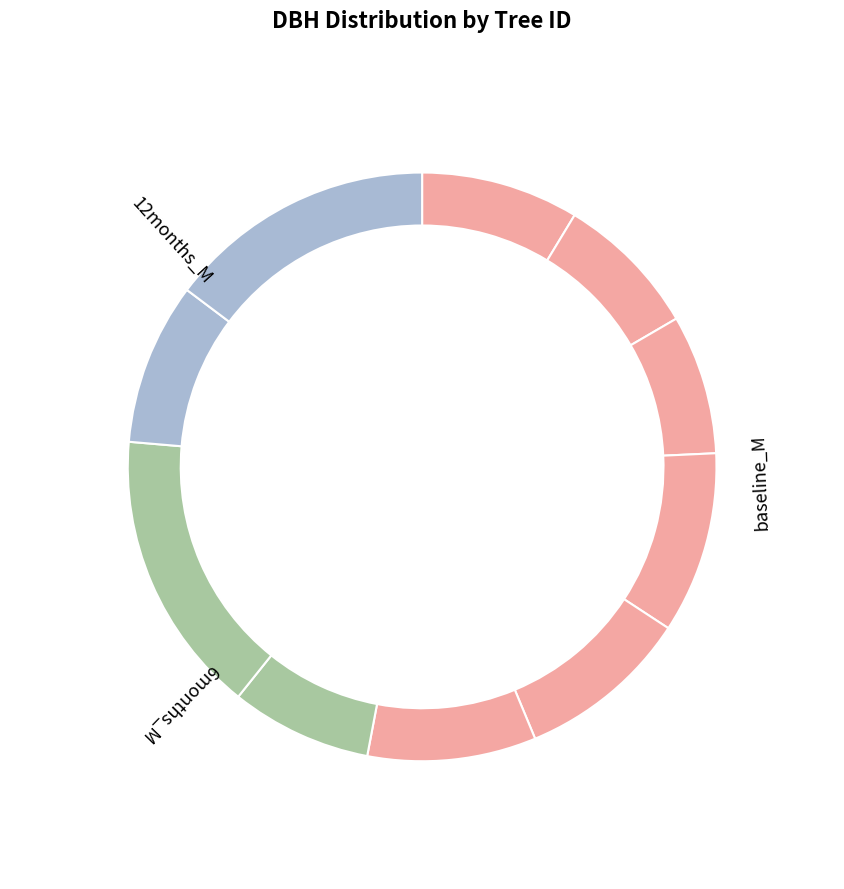

Which has a higher value, 340472009 or 340472017?

340472017